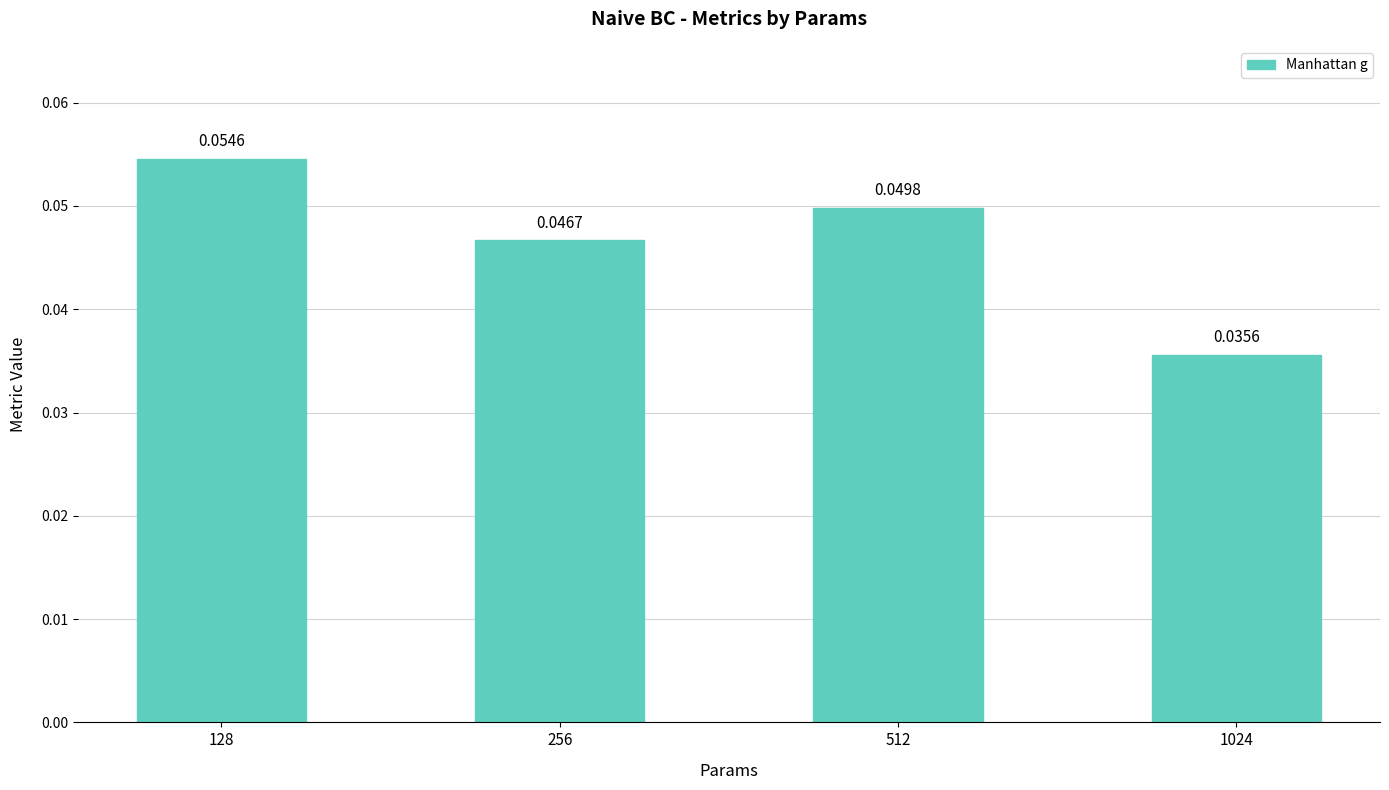

Rank the categories by value from lowest to highest.

1024, 256, 512, 128